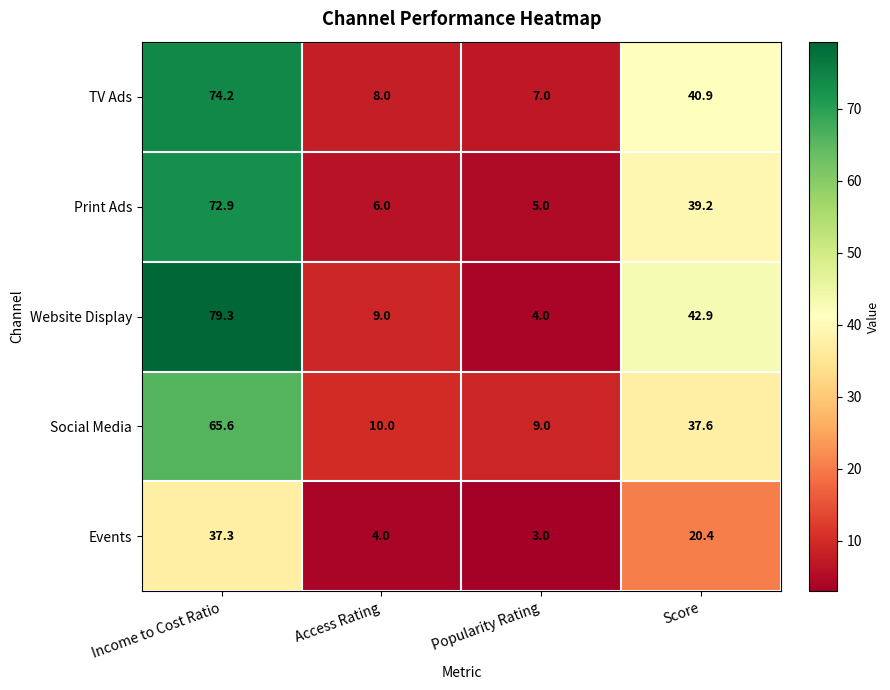

Reading left to right, transcribe all the data shown in this chart.

TV Ads: 74.2	8.0	7.0	40.9
Print Ads: 72.9	6.0	5.0	39.2
Website Display: 79.3	9.0	4.0	42.9
Social Media: 65.6	10.0	9.0	37.6
Events: 37.3	4.0	3.0	20.4